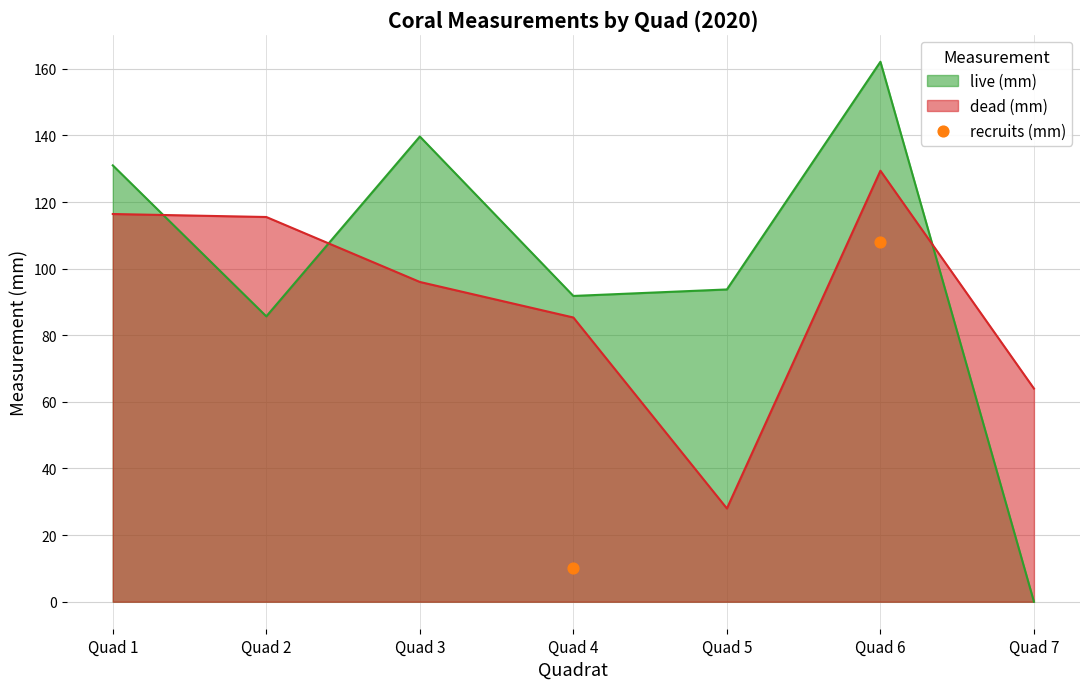

Is it true that dead (mm) equals 178.5 at Quad 6?

False